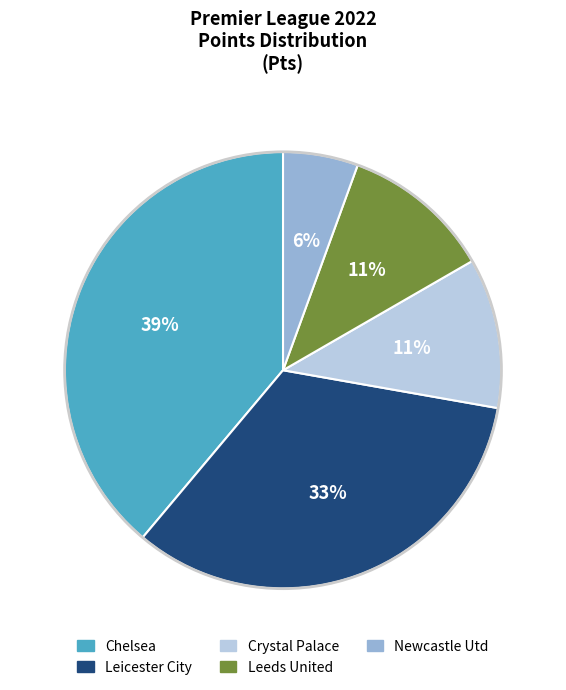

True or false: Chelsea accounts for 31% of the total.

False